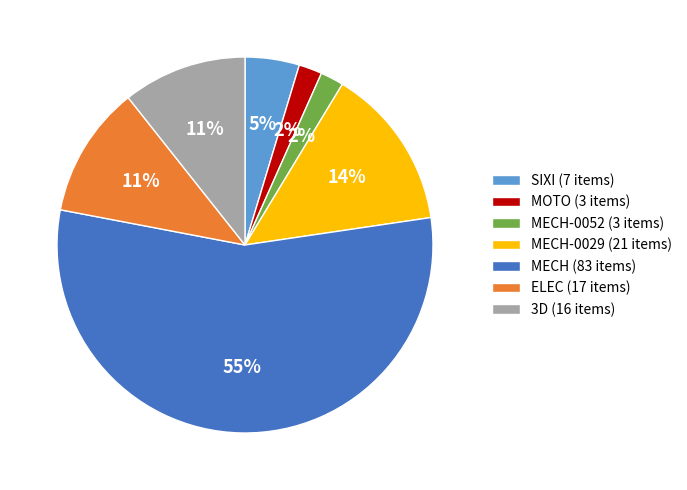

To the nearest percent, what is the difference between the MECH-0029 (21 items) and MECH-0052 (3 items) slice percentages?

12%